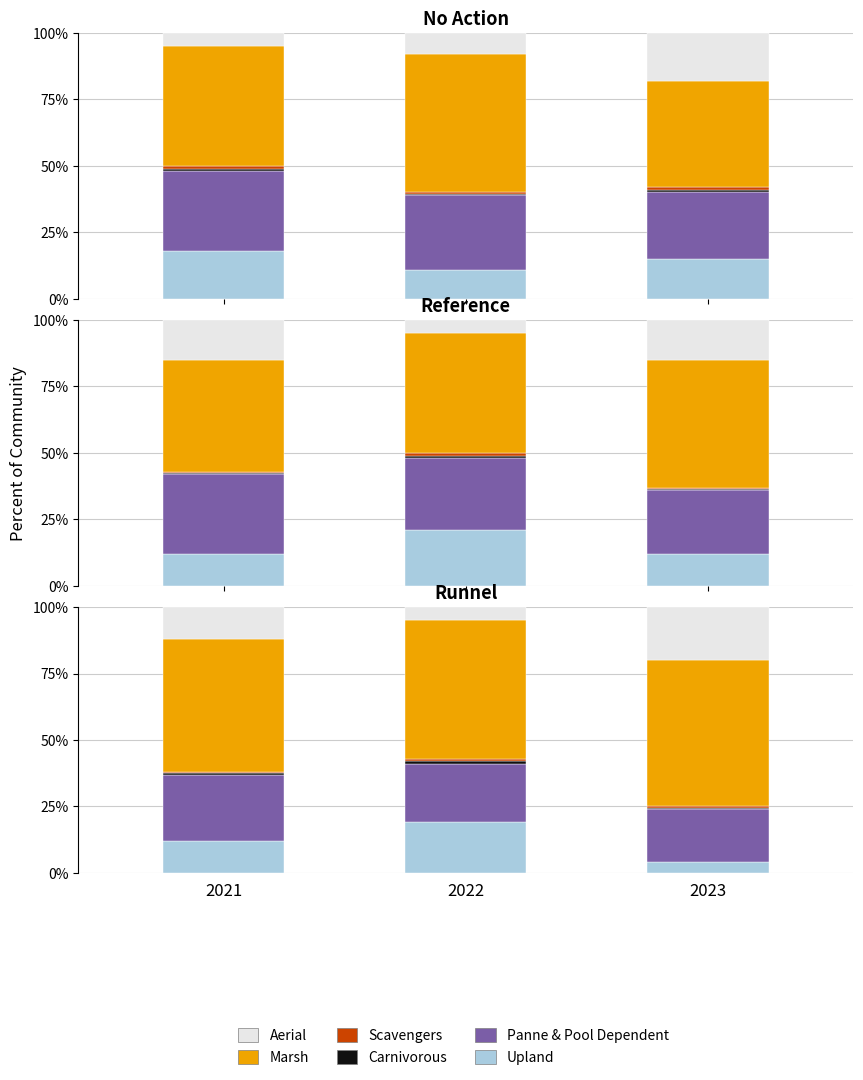

The value of Marsh at 2021 is 16.2. True or false?

False